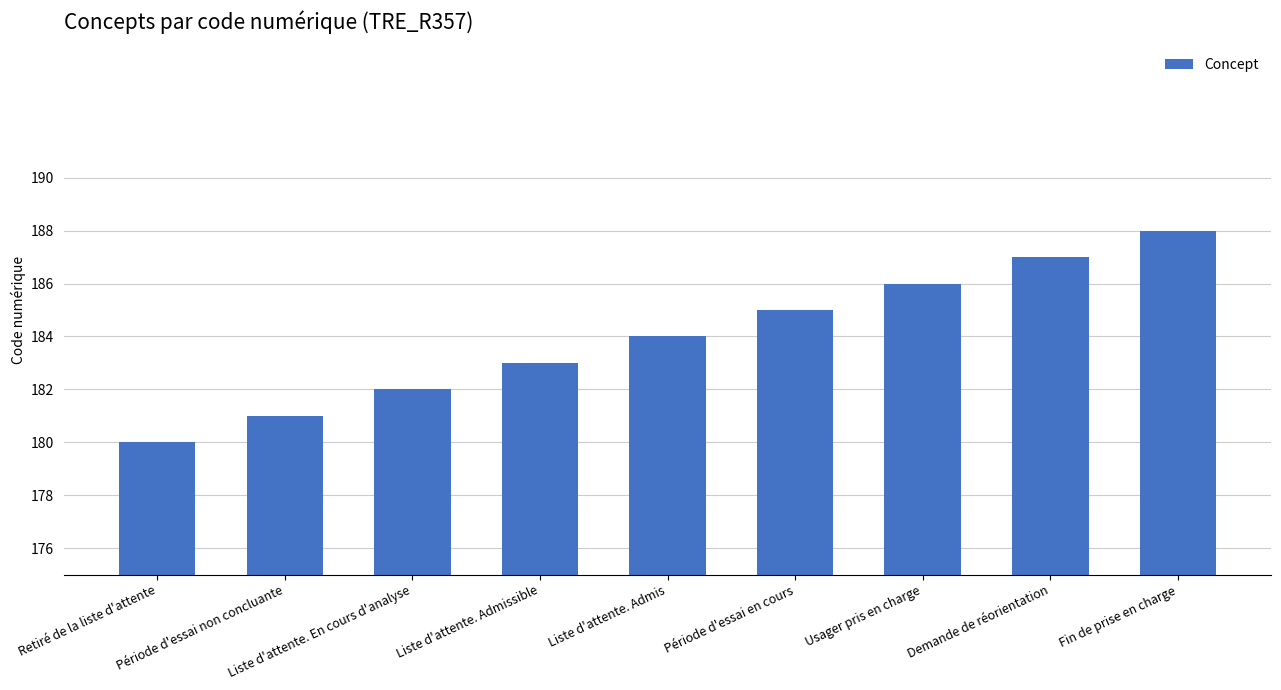

The chart shows a value of 188 at Fin de prise en charge. True or false?

True